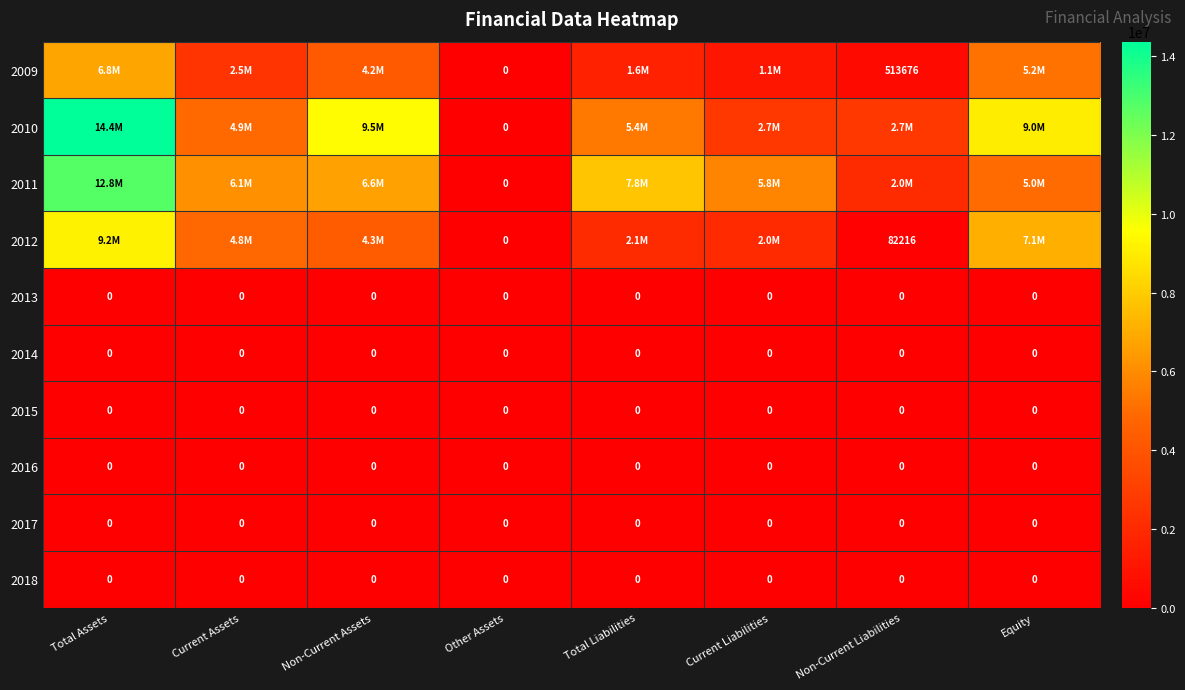

True or false: 2013 has a value of 0 at Non-Current Assets.

True